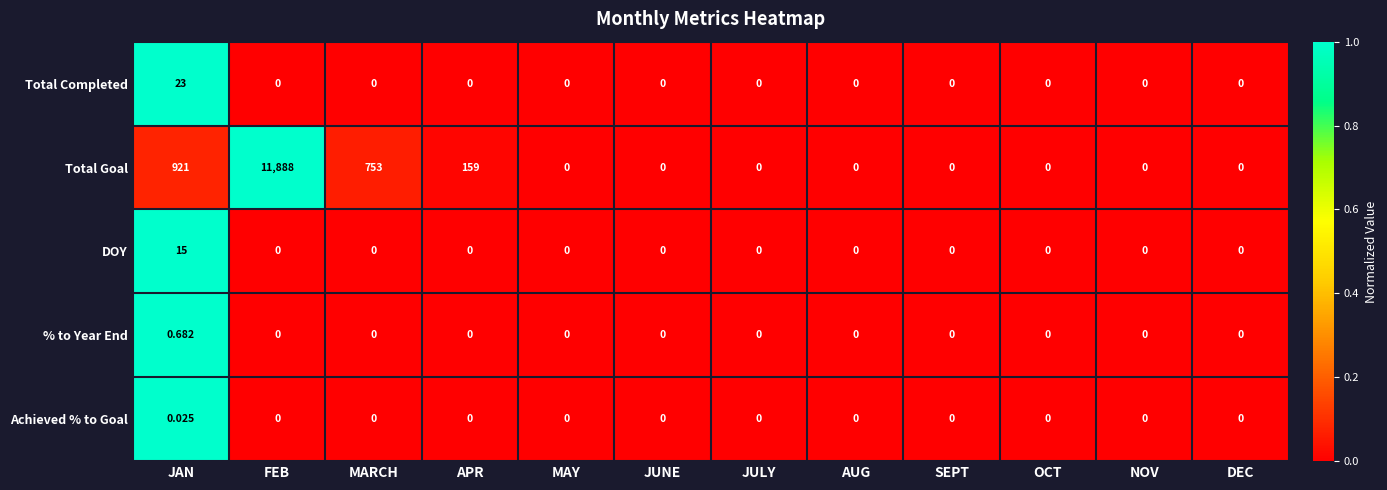

Which series has the widest spread of values?

Total Goal